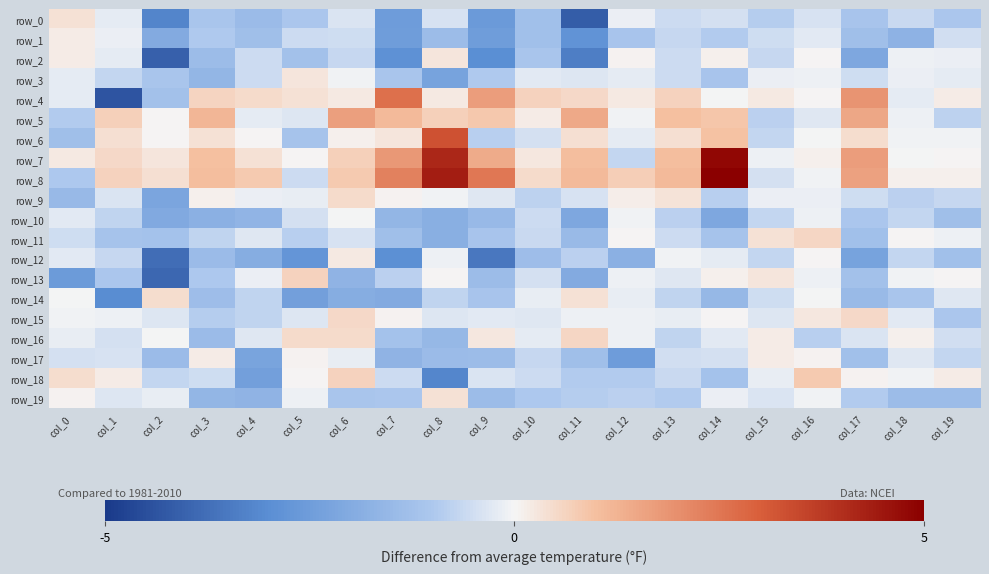

Which series has the largest total across all categories?

row_8